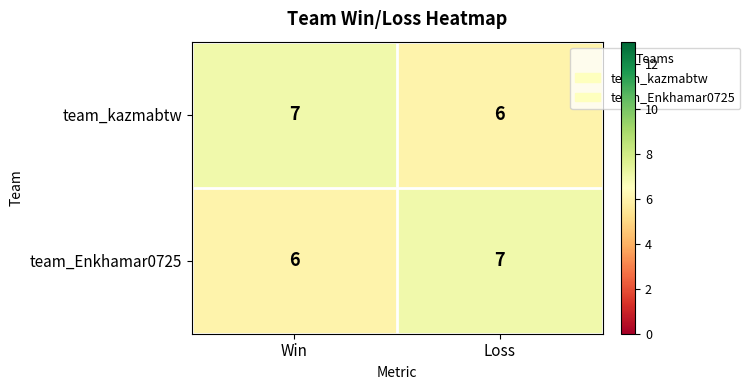

The value of team_kazmabtw at Loss is 6. True or false?

True